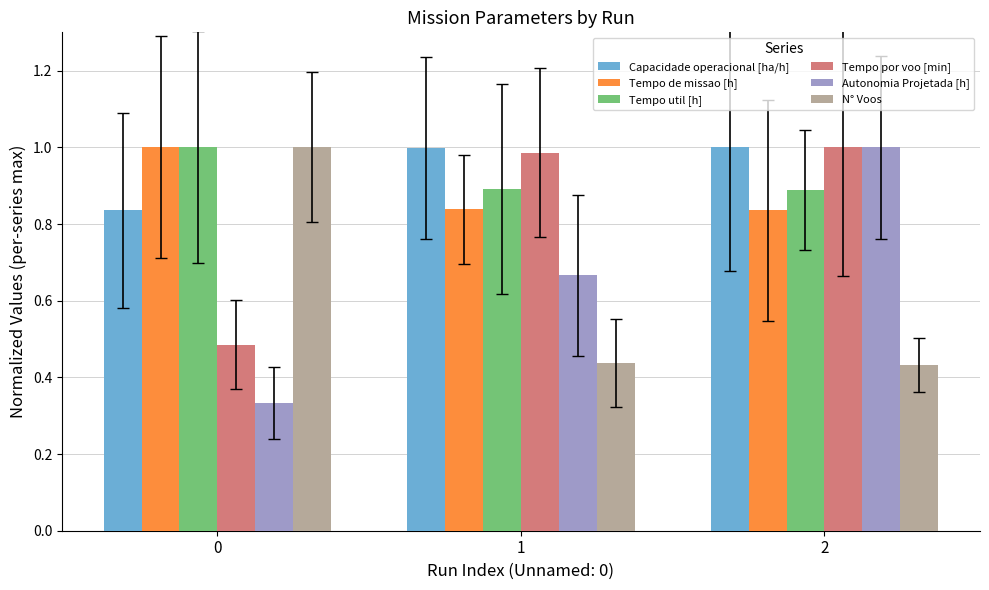

Which series has the widest spread of values?

Autonomia Projetada [h]